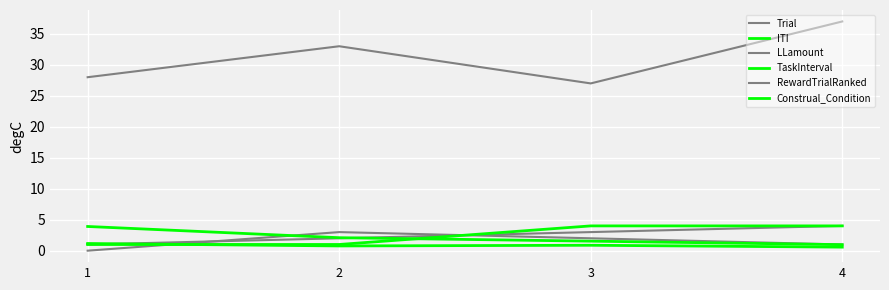

Is this an area chart (filled region under the line)?

No